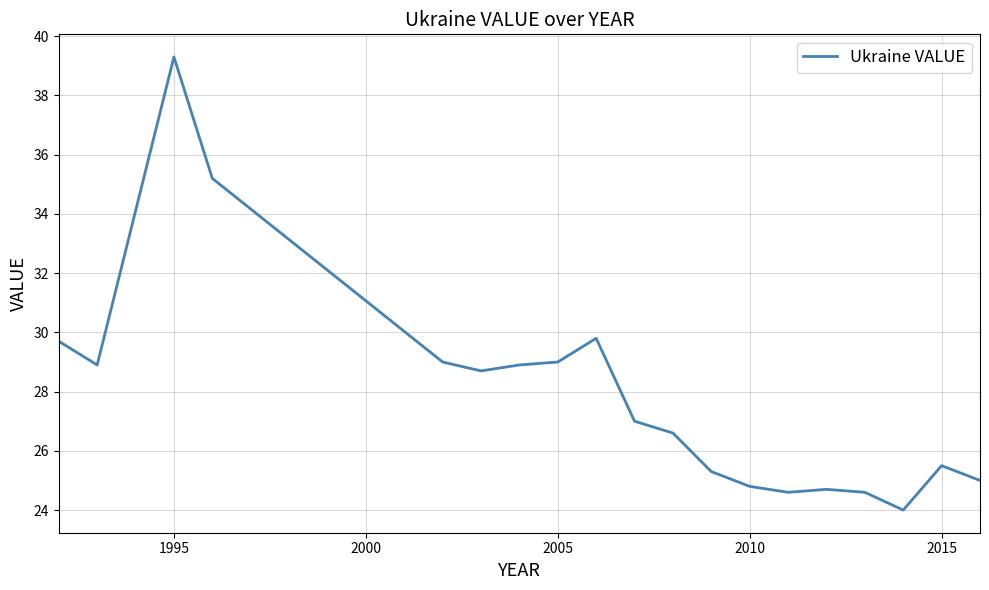

What is the maximum value shown in the chart?

39.3